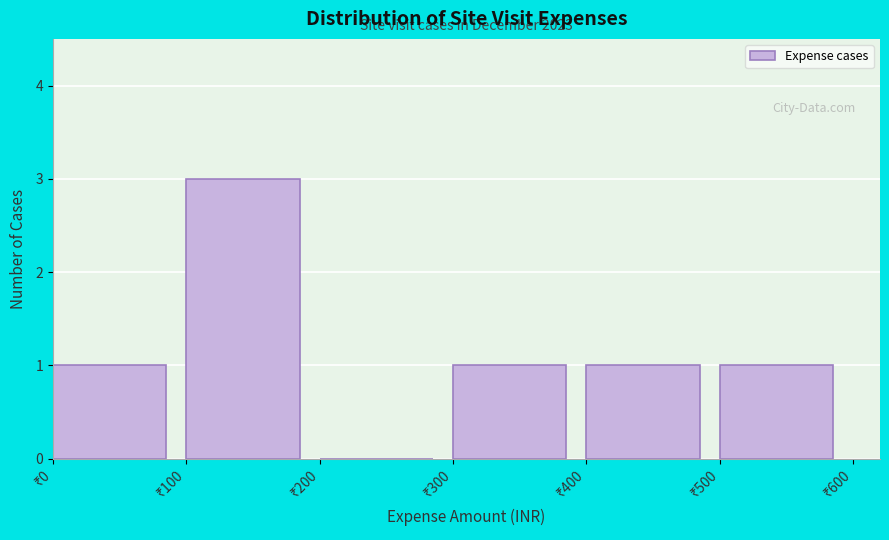

Over which range of the x-axis is the bar tallest?

100 to 200